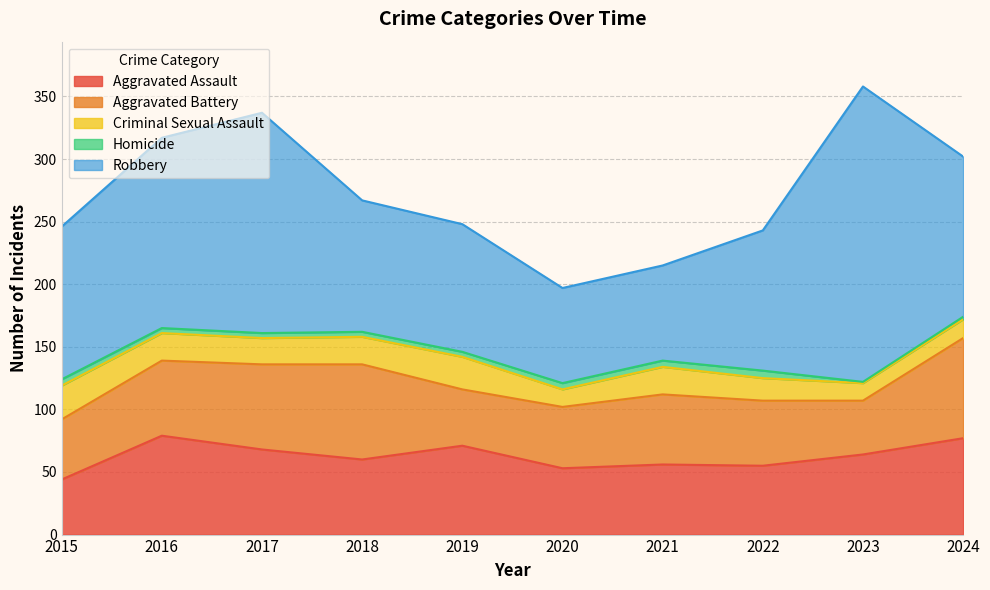

What are all the series names shown in the legend?

Aggravated Assault, Aggravated Battery, Criminal Sexual Assault, Homicide, Robbery